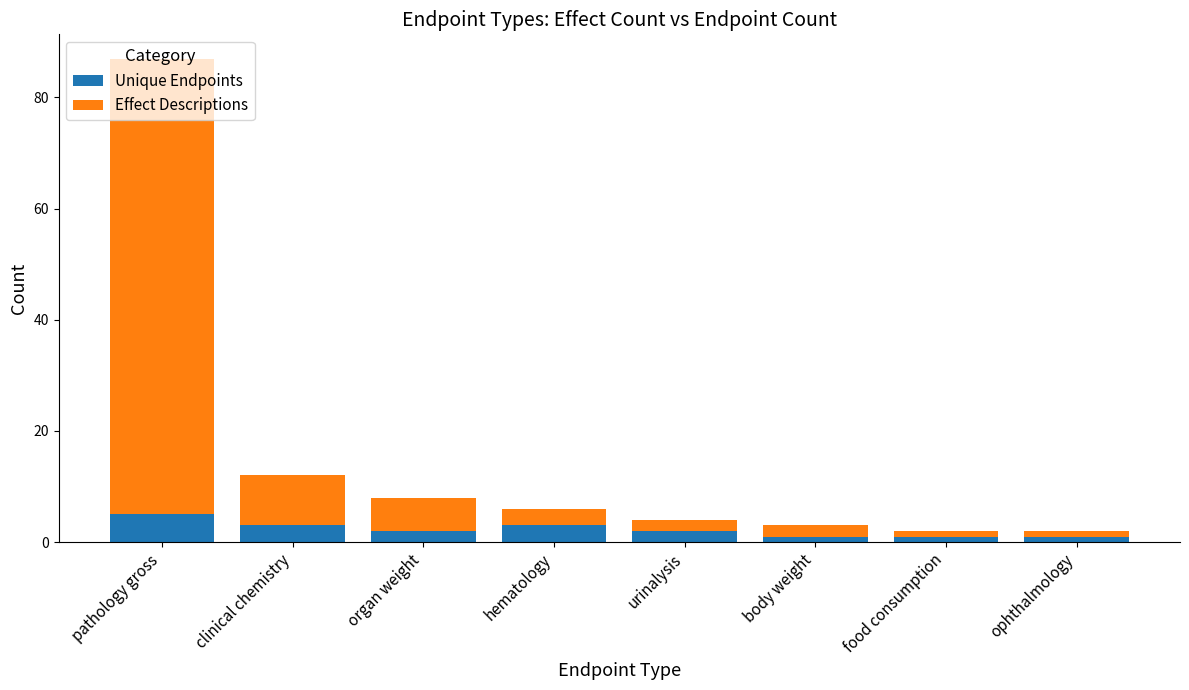

The Unique Endpoints series shows 2 at urinalysis. True or false?

True